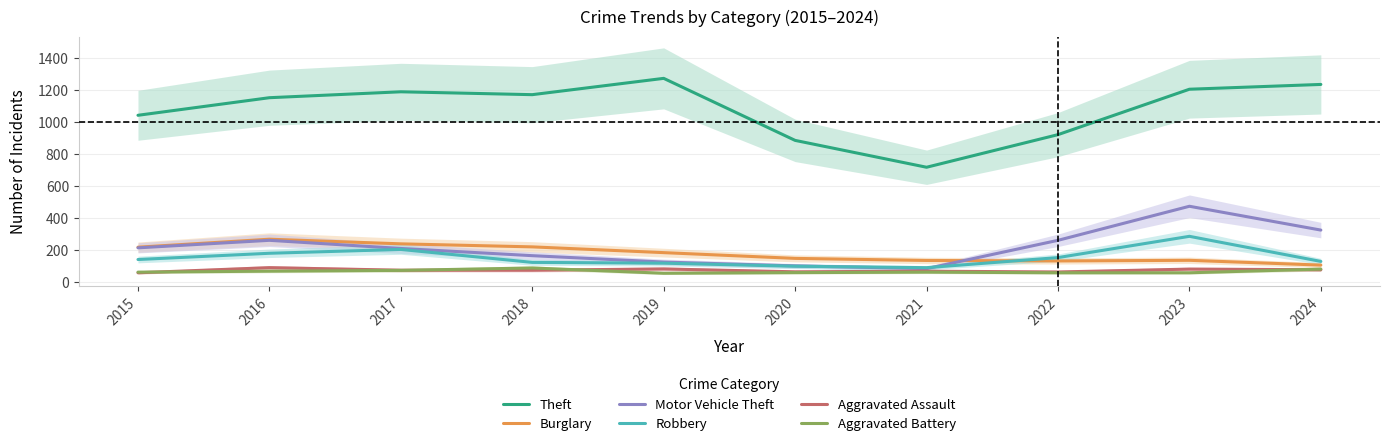

Does the chart have visible grid lines?

Yes